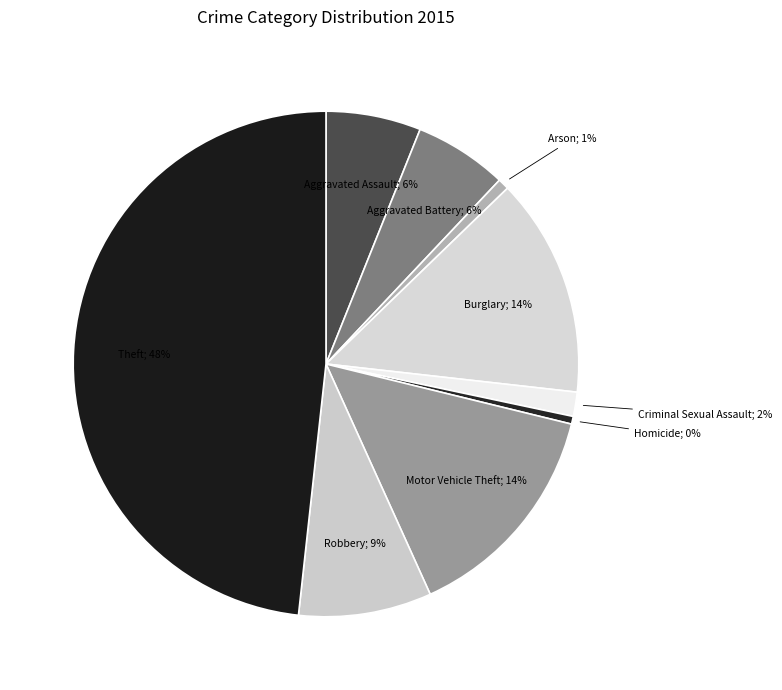

Which has a higher value, Motor Vehicle Theft; 14% or Homicide; 0%?

Motor Vehicle Theft; 14%